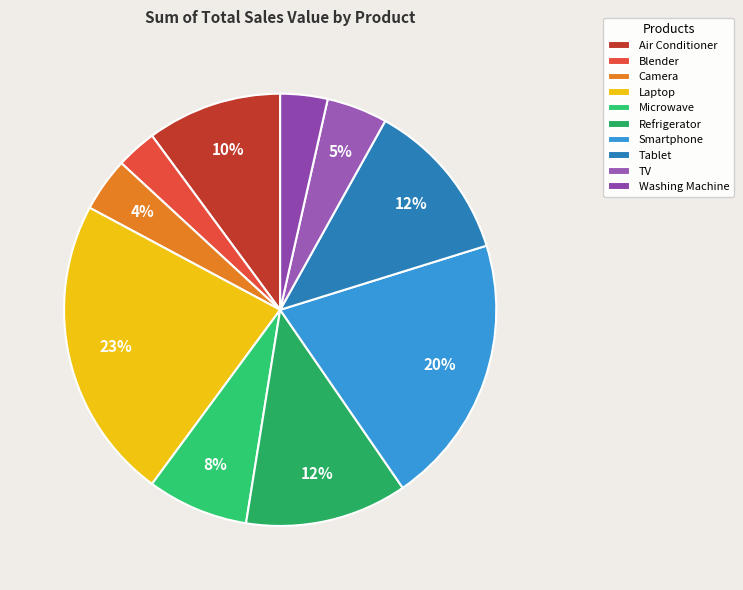

To the nearest percent, what is the difference between the Air Conditioner and Camera slice percentages?

6%